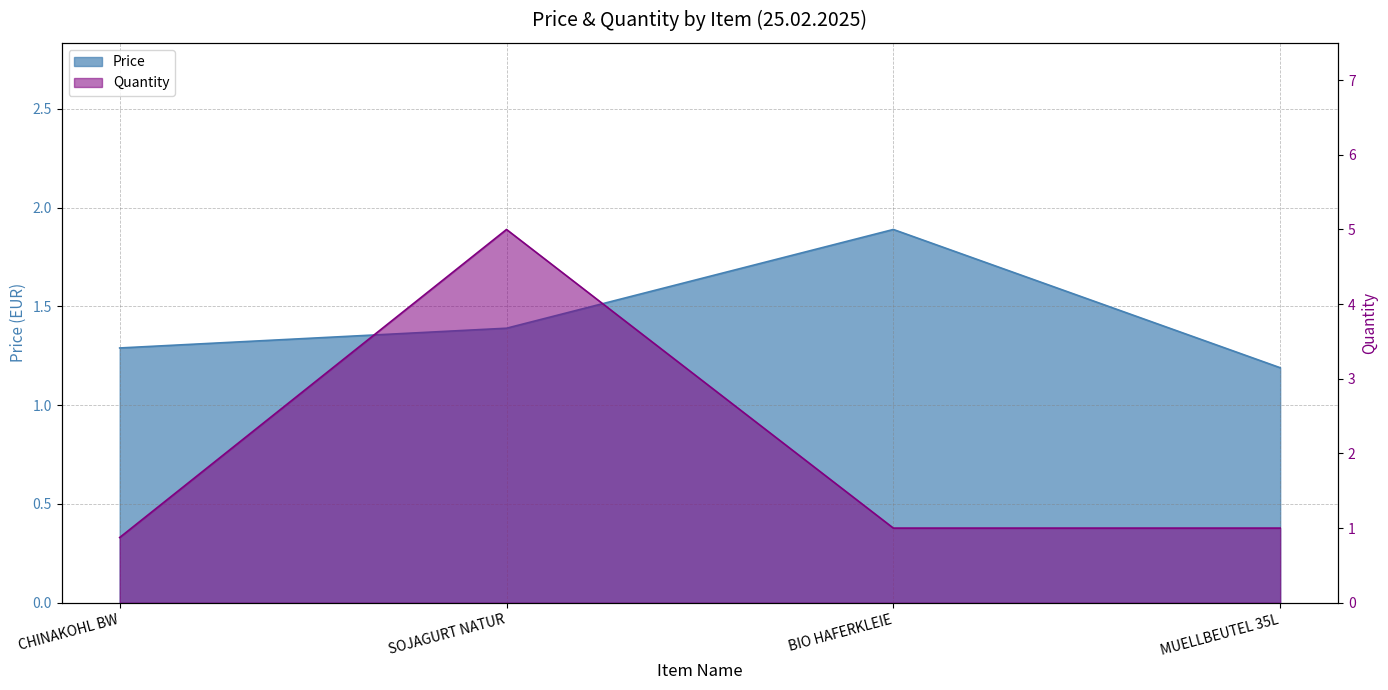

Between SOJAGURT NATUR and BIO HAFERKLEIE, which is larger?

BIO HAFERKLEIE